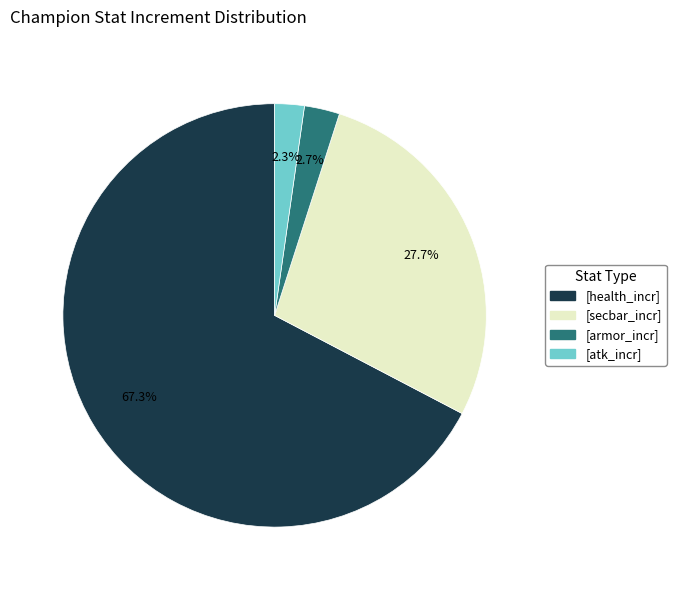

Count the number of slices in the pie.

4